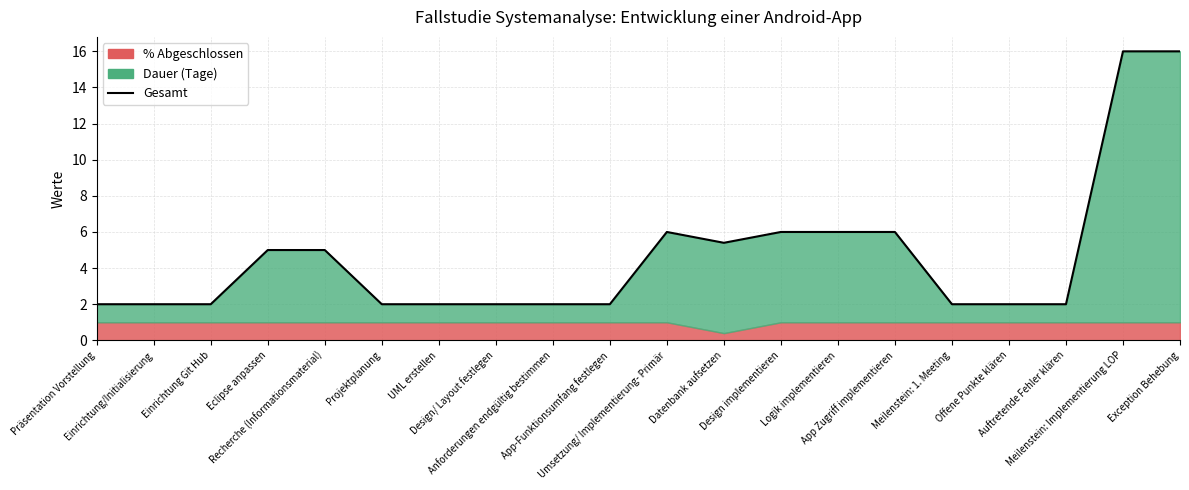

What position from the right is Design/ Layout festlegen?

13